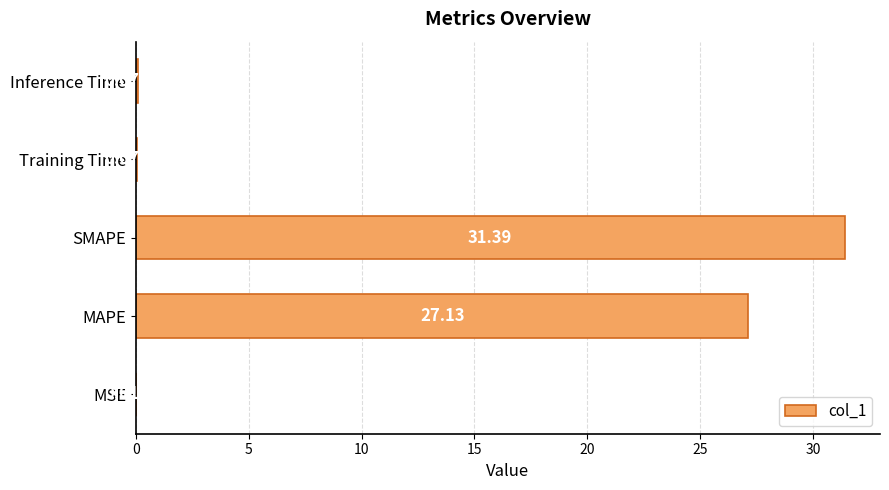

At which category does the chart reach its peak across all series?

SMAPE